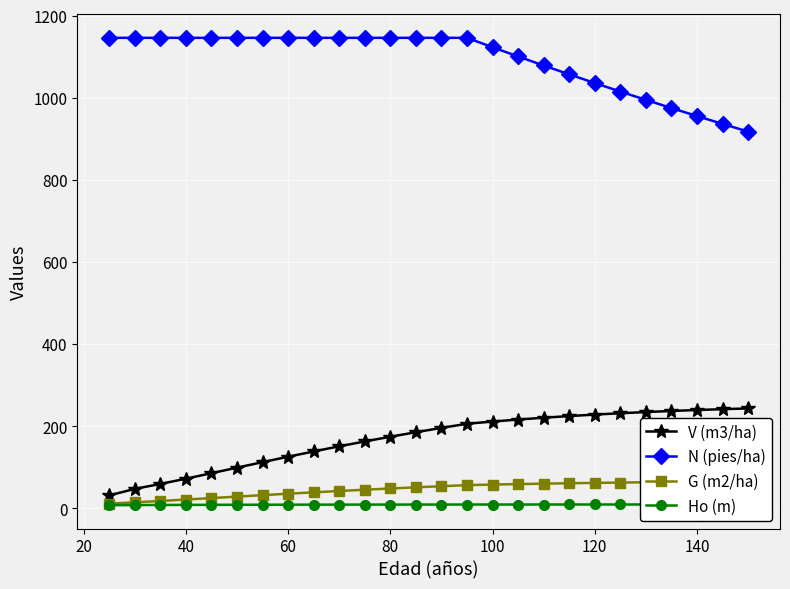

True or false: Ho (m) has more than 0 points higher than both neighbors.

False